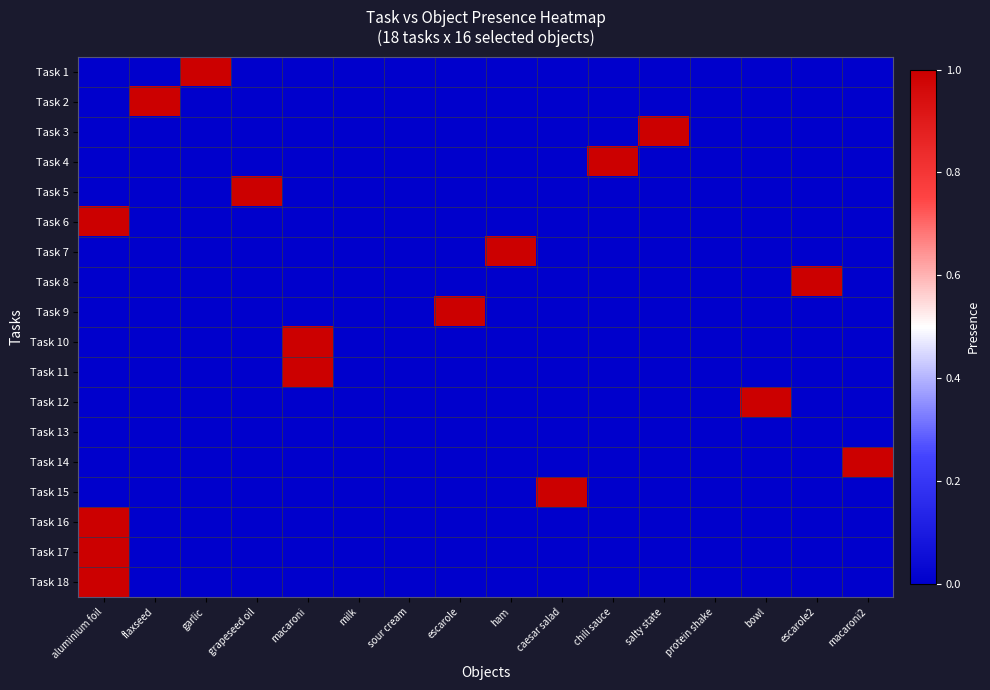

At grapeseed oil, list the series in order from smallest to largest.

Task 1, Task 2, Task 3, Task 4, Task 6, Task 7, Task 8, Task 9, Task 10, Task 11, Task 12, Task 13, Task 14, Task 15, Task 16, Task 17, Task 18, Task 5